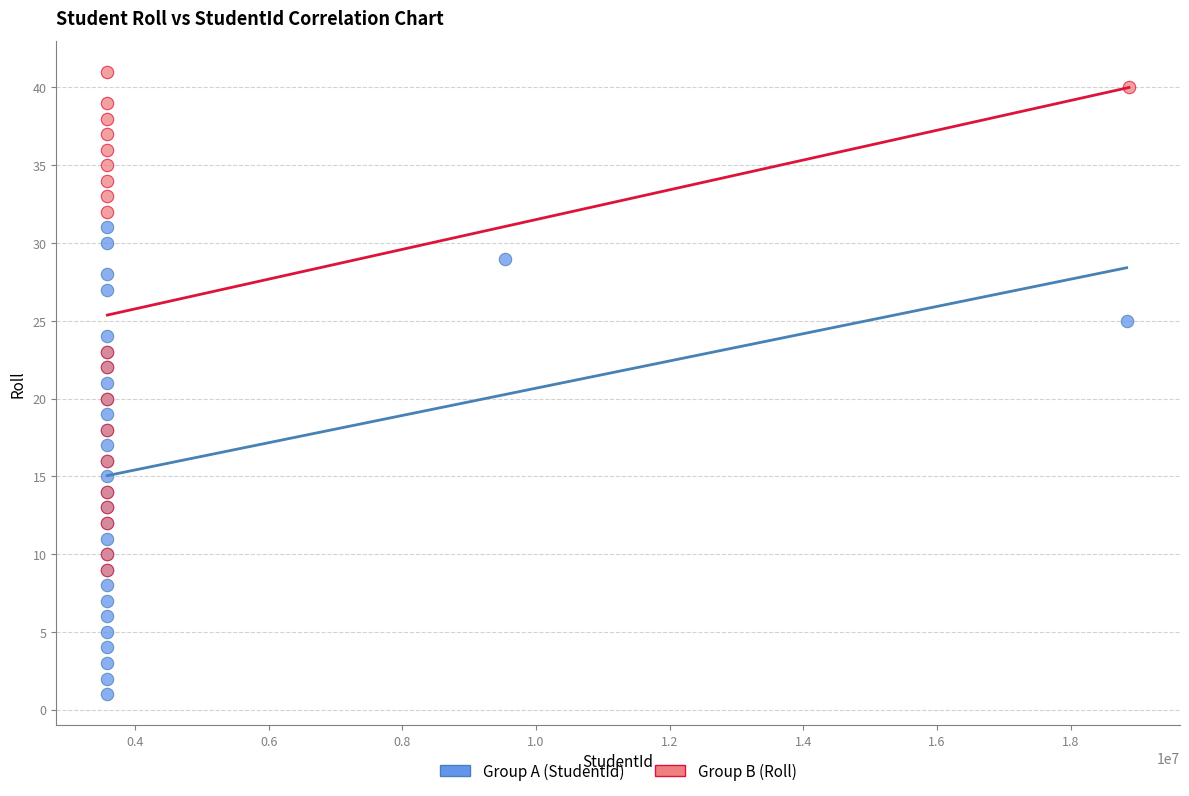

Which series reaches the minimum Y coordinate?

Group A (StudentId)